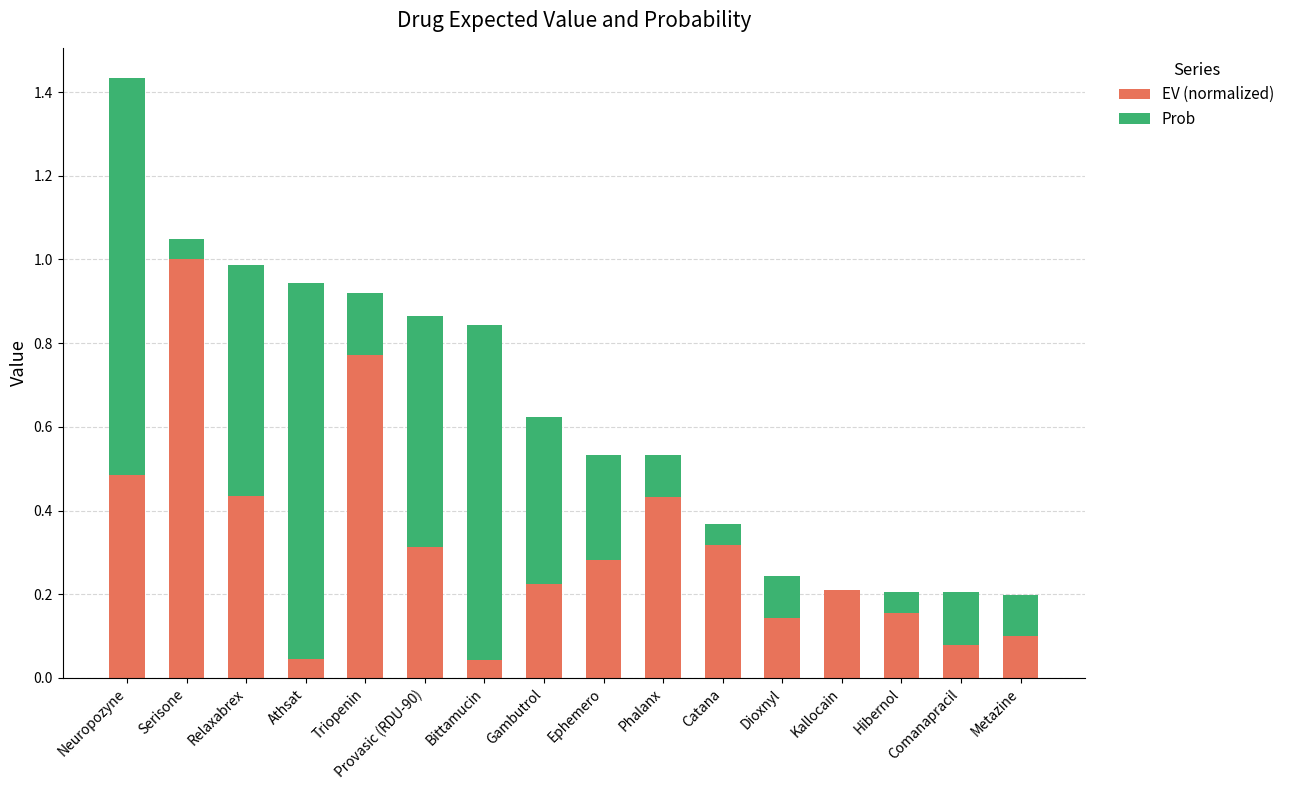

The EV (normalized) series shows 0.1 at Hibernol. True or false?

False